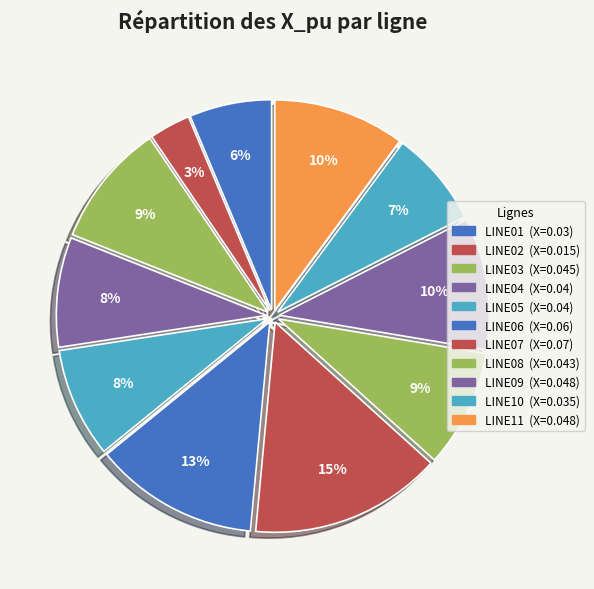

Rank the categories by value from lowest to highest.

LINE02, LINE01, LINE10, LINE04, LINE05, LINE08, LINE03, LINE09, LINE11, LINE06, LINE07